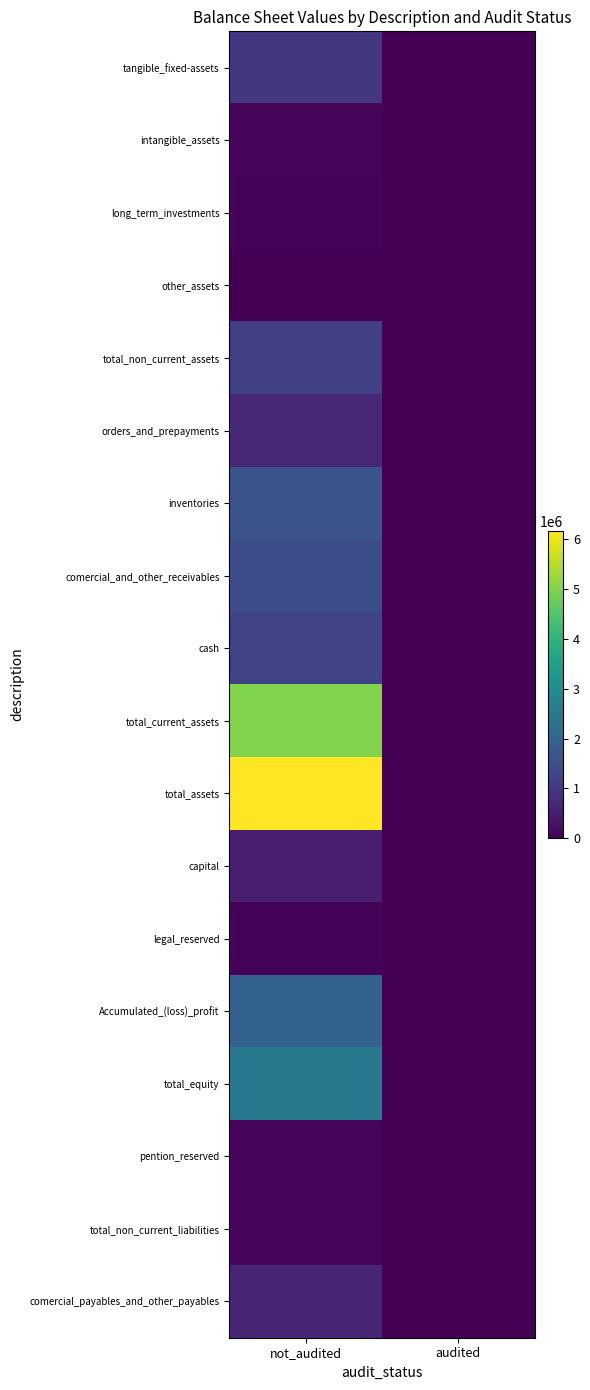

Count the number of data series in this chart.

18